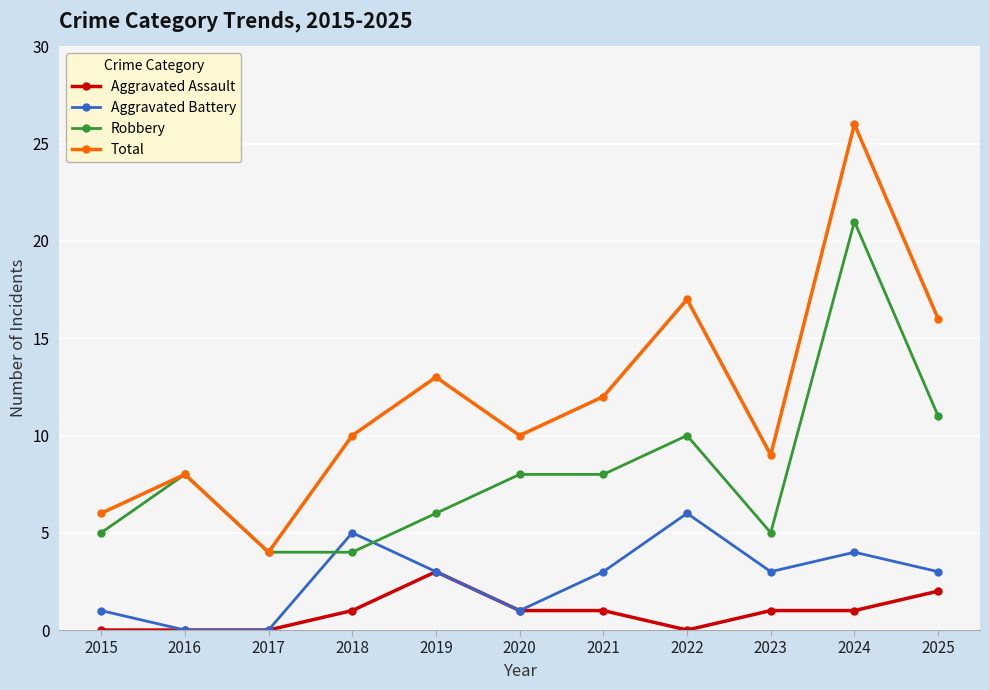

The Aggravated Battery series shows 8 at 2022. True or false?

False